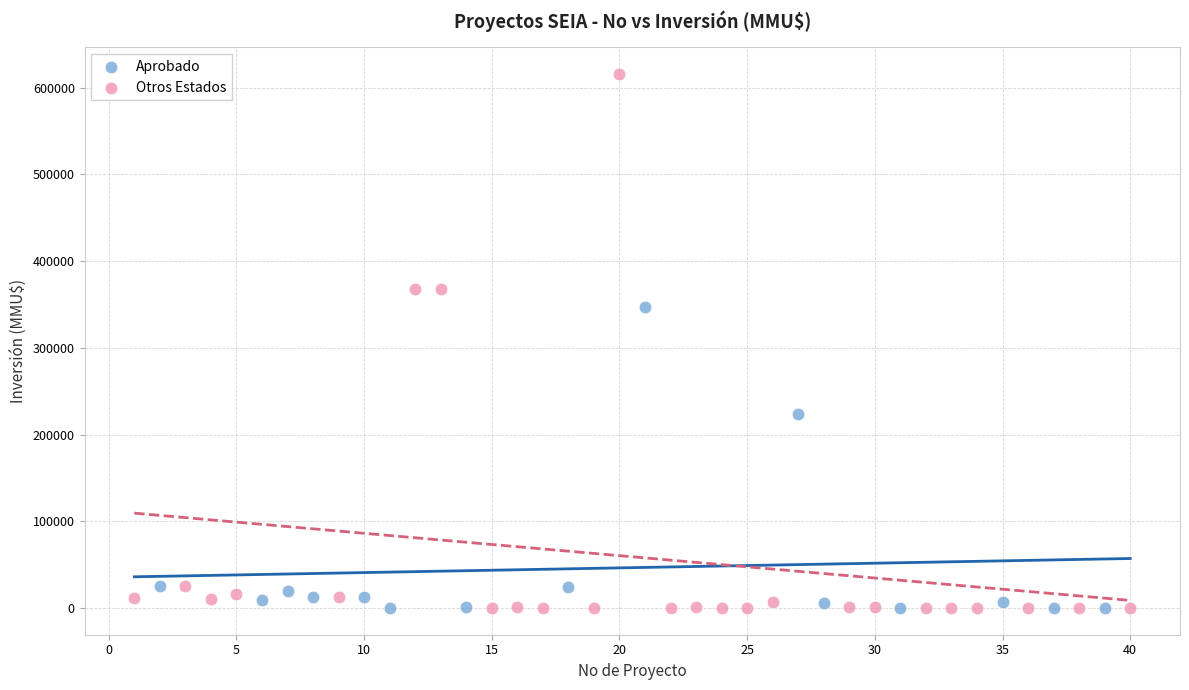

Which series contains the highest Y value?

Otros Estados